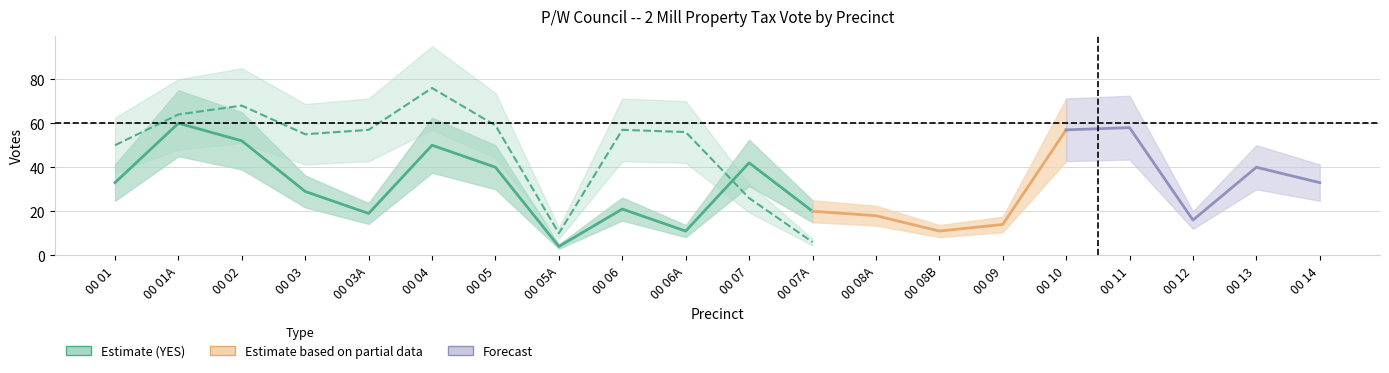

How many lines are shown in the chart?

2